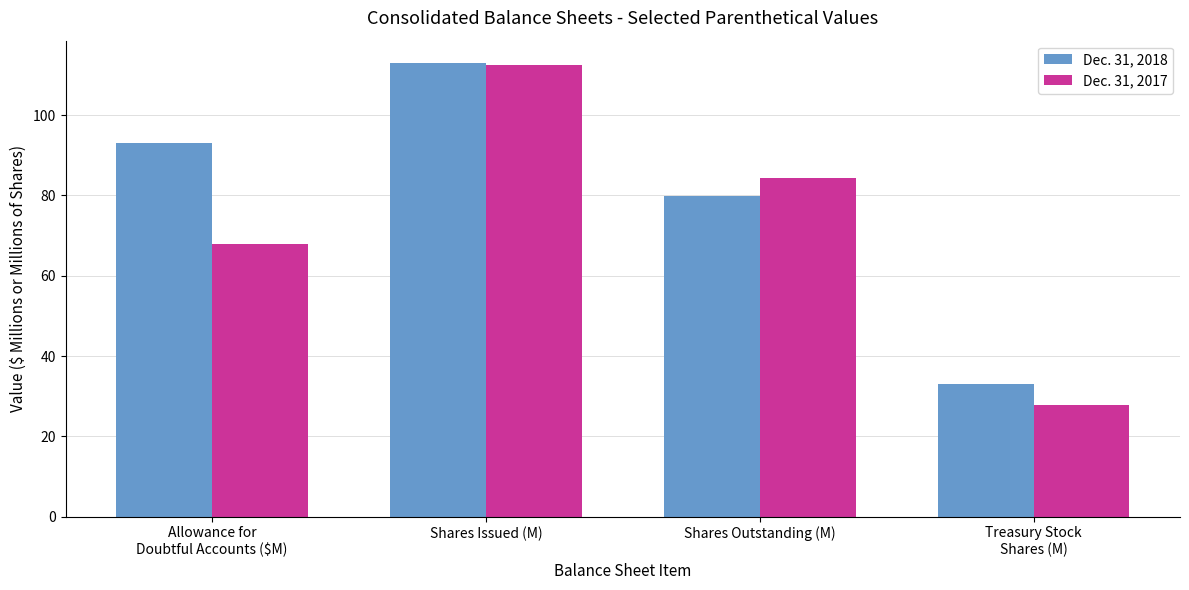

Is it true that Dec. 31, 2017 equals 53.9 at Shares Issued (M)?

False